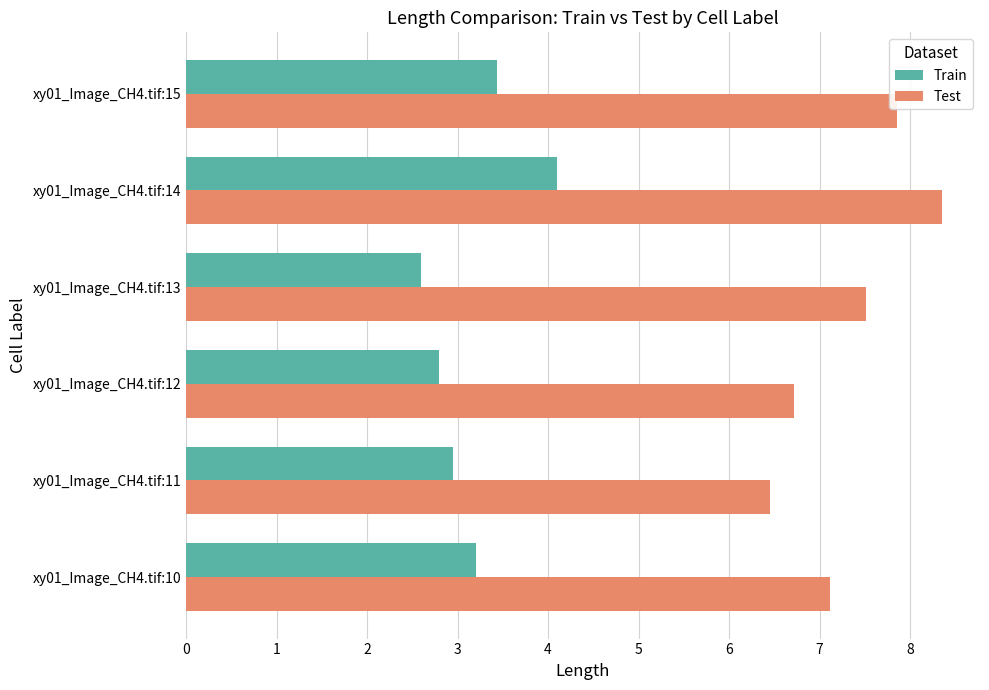

What is the difference between the maximum and second lowest values in the Test series?

1.6